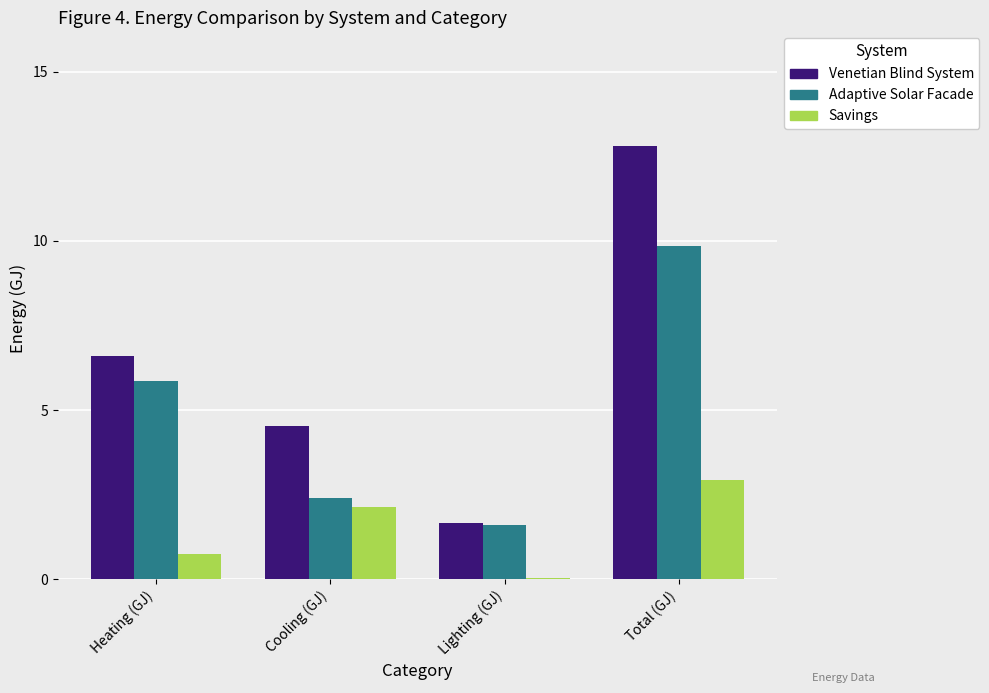

How many bars are there in total?

12